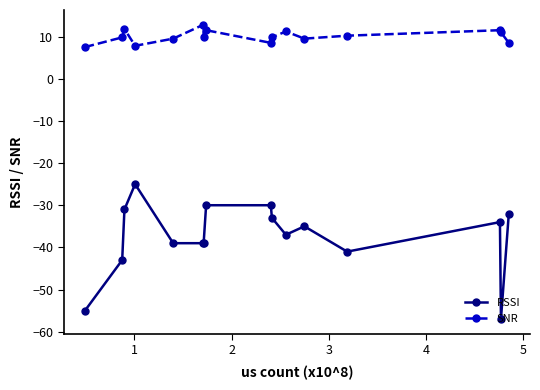

What is the difference between the maximum and minimum values in the RSSI series?

32.0